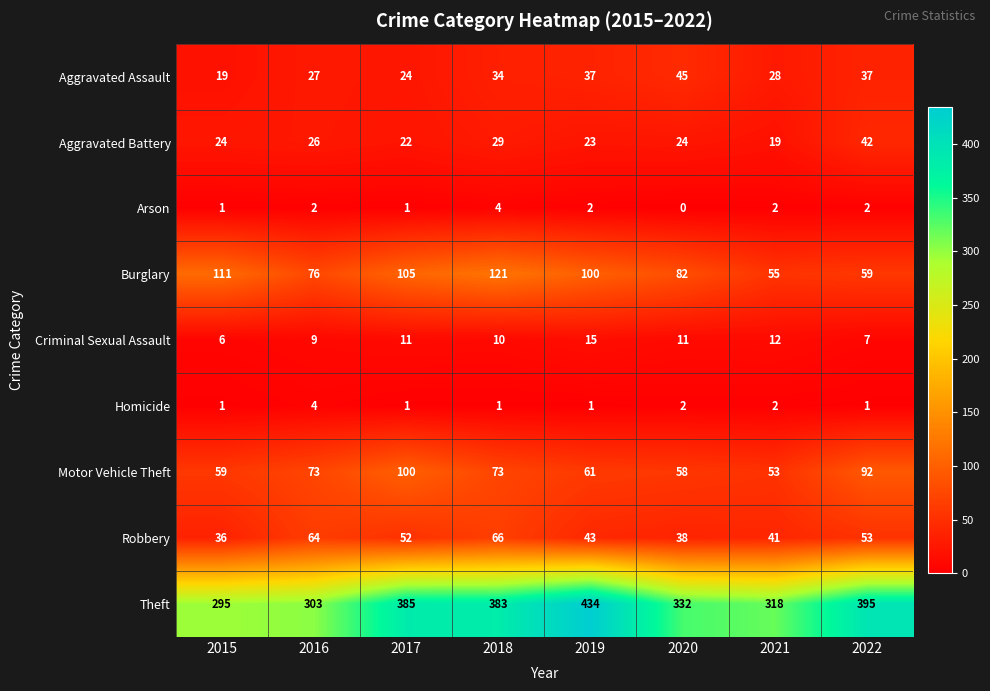

What is the difference between the second highest and minimum values in the Criminal Sexual Assault series?

6